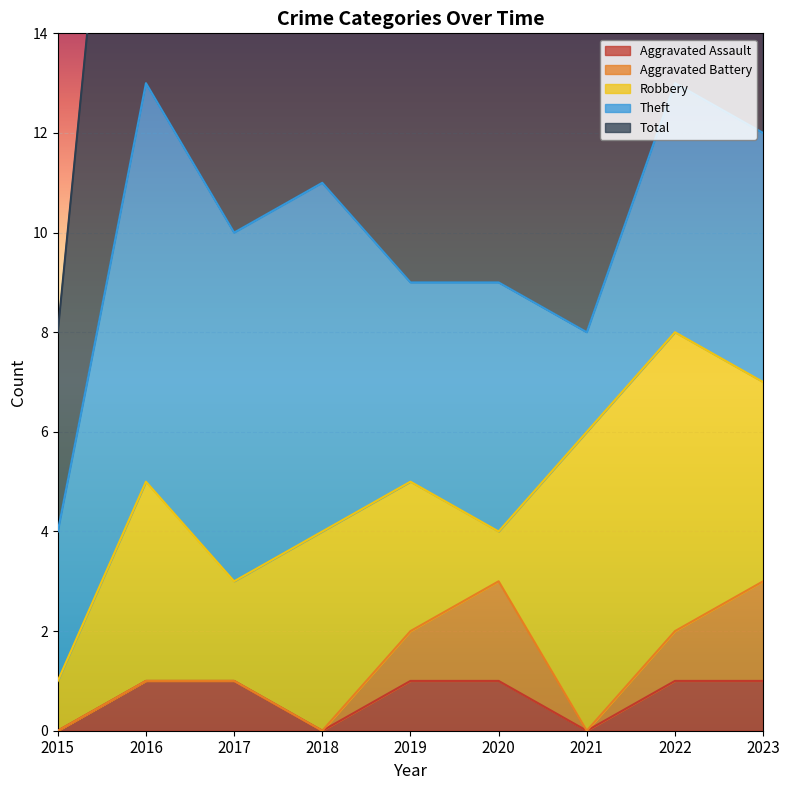

At which category does Aggravated Assault reach its first local valley?

2018